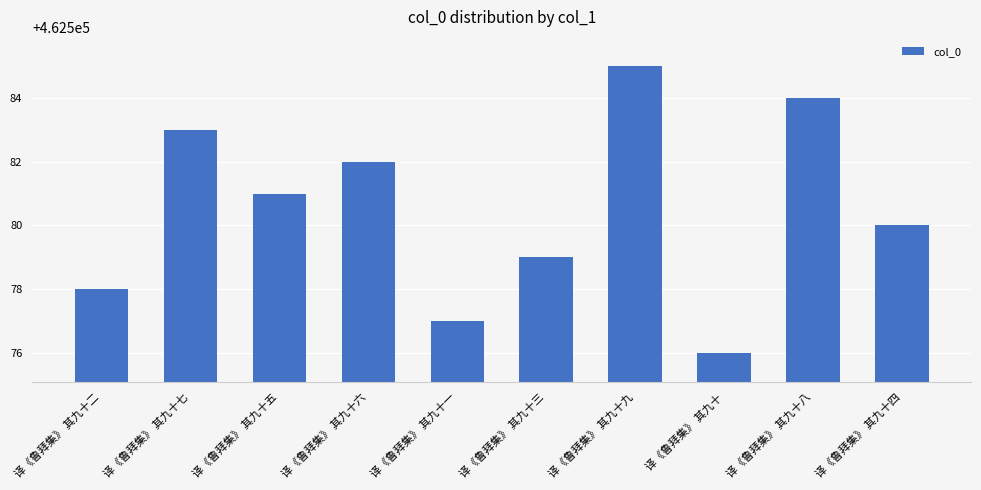

Reading left to right, extract all data points from this chart.

译《鲁拜集》 其九十二=462578	译《鲁拜集》 其九十七=462583	译《鲁拜集》 其九十五=462581	译《鲁拜集》 其九十六=462582	译《鲁拜集》 其九十一=462577	译《鲁拜集》 其九十三=462579	译《鲁拜集》 其九十九=462585	译《鲁拜集》 其九十=462576	译《鲁拜集》 其九十八=462584	译《鲁拜集》 其九十四=462580